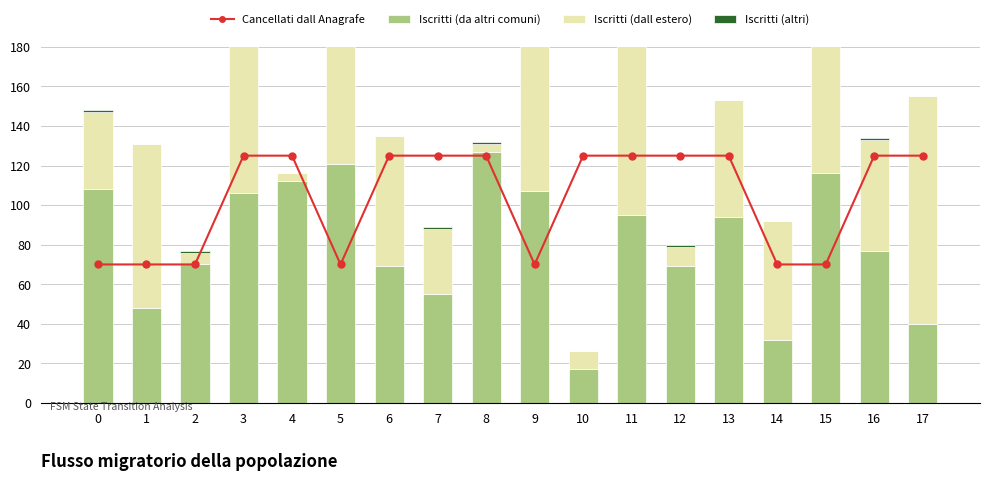

Which series has the widest spread of values?

Iscritti (dall estero)